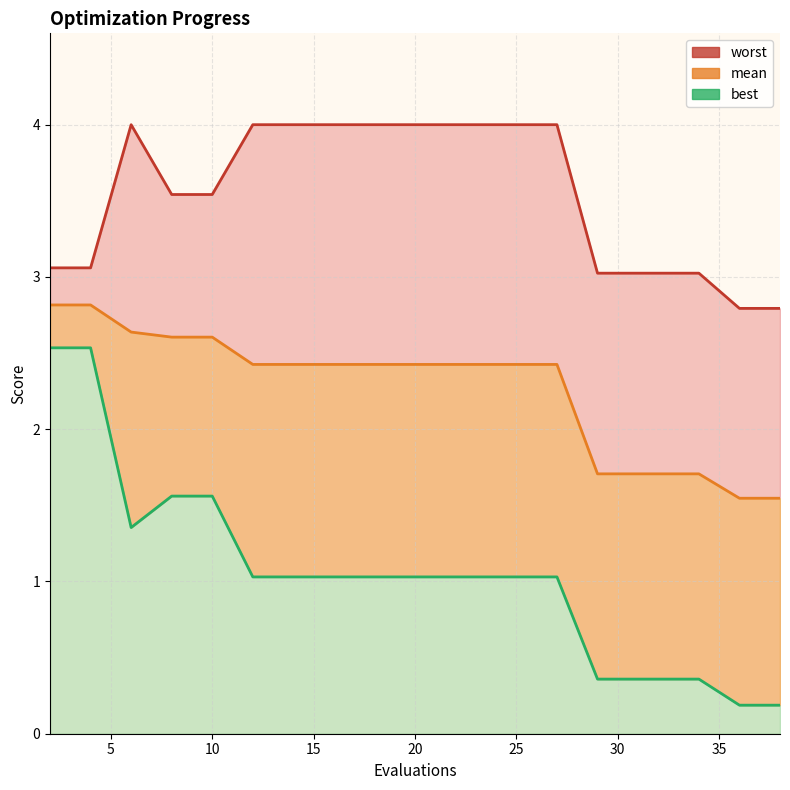

Is the value of mean at 12 greater than the value of best at 2?

No